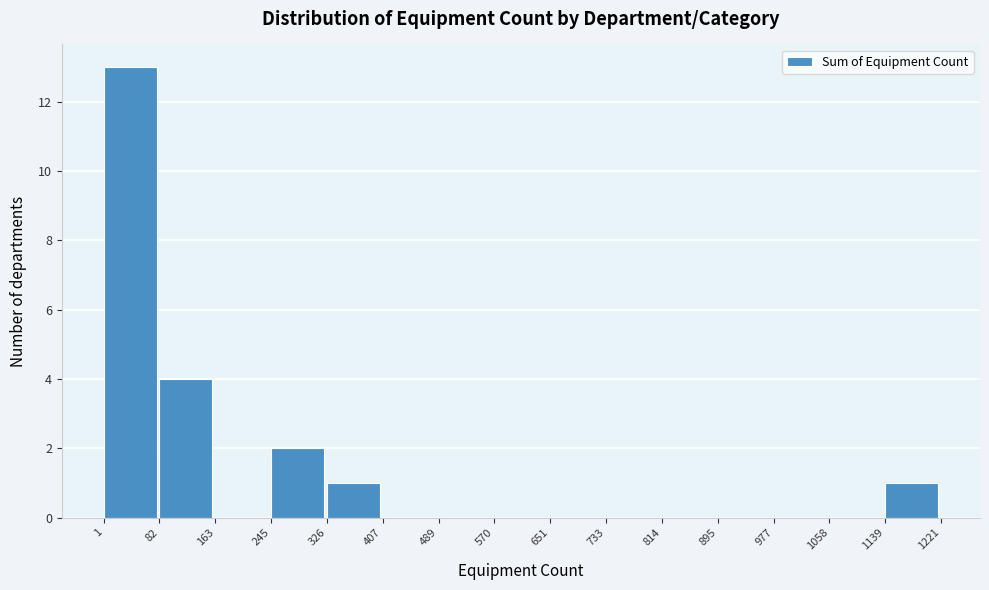

Over which range of the x-axis is the bar tallest?

1 to 82